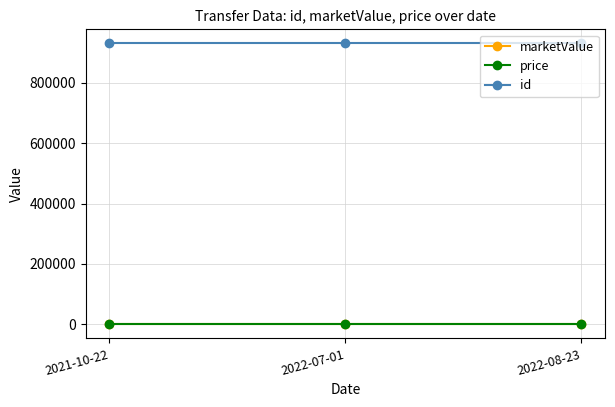

Does the chart have visible grid lines?

Yes